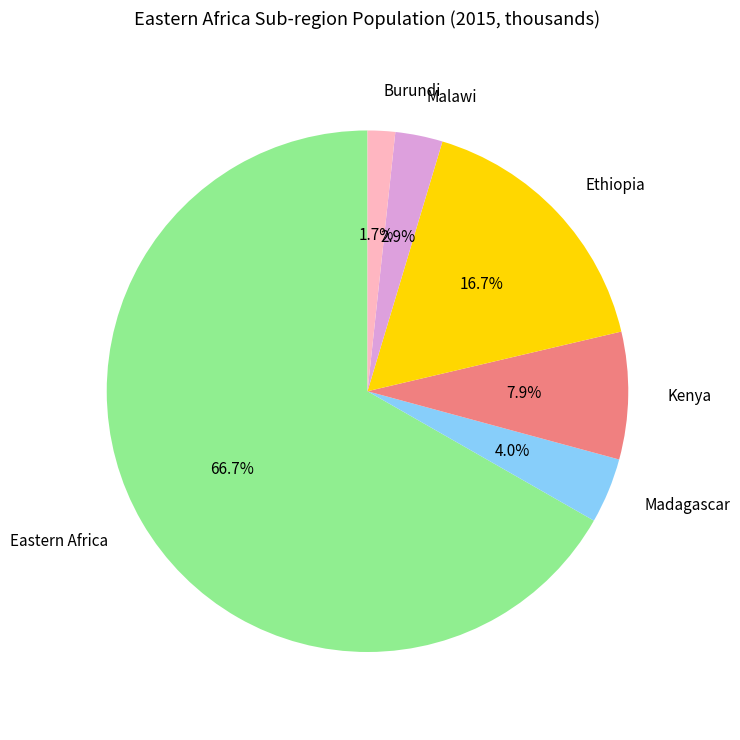

Is there a majority slice in this chart?

Yes